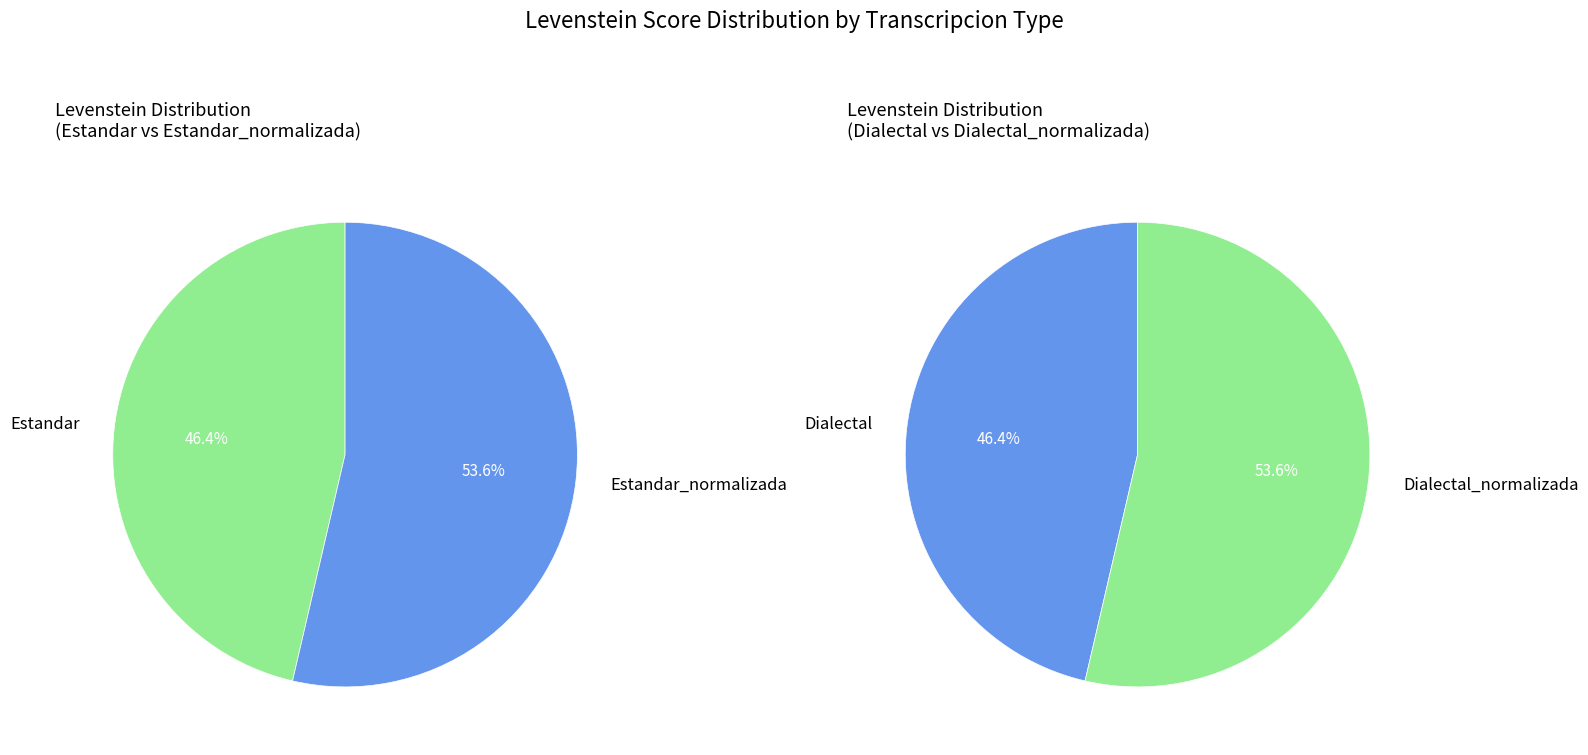

How many segments does this pie chart have?

4